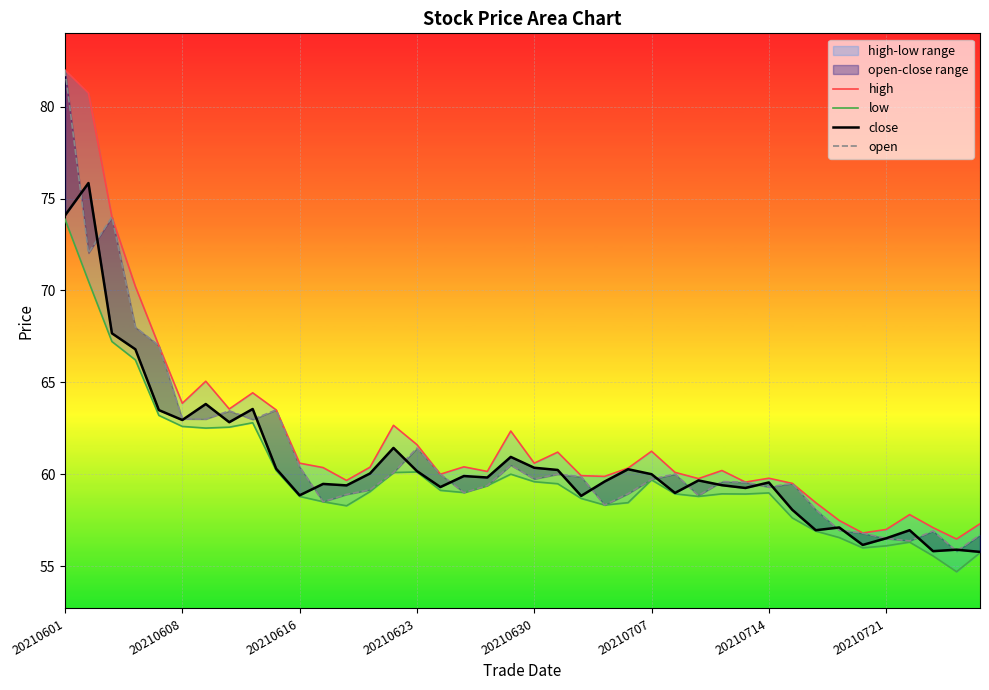

What is the smallest value displayed?

54.7